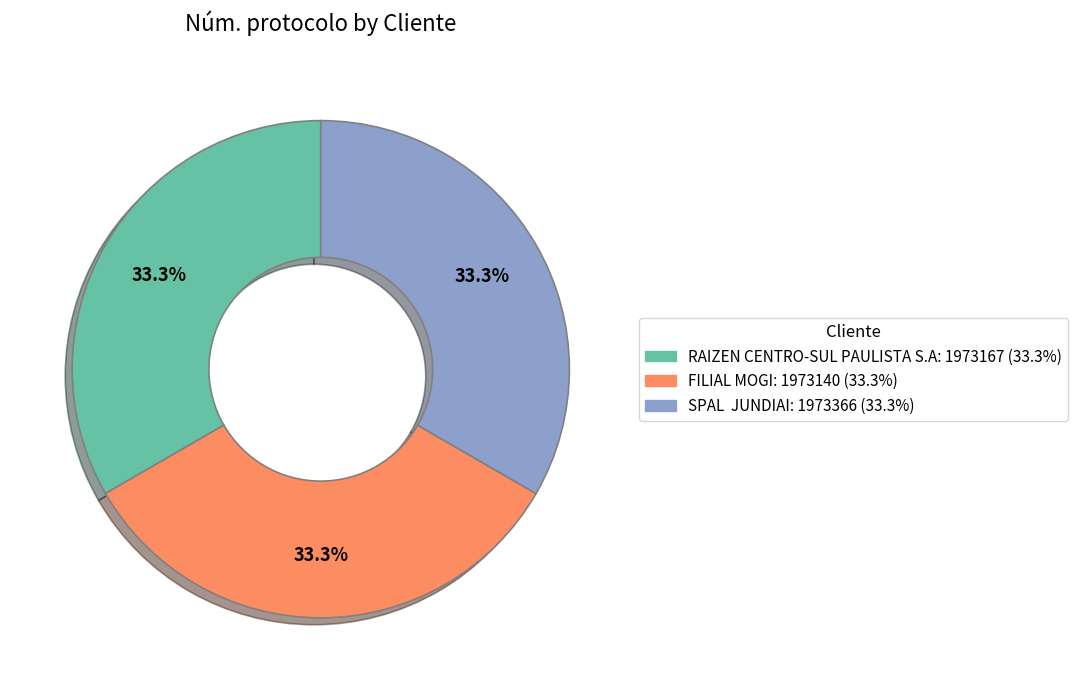

Is there any slice that represents more than half of the pie?

No